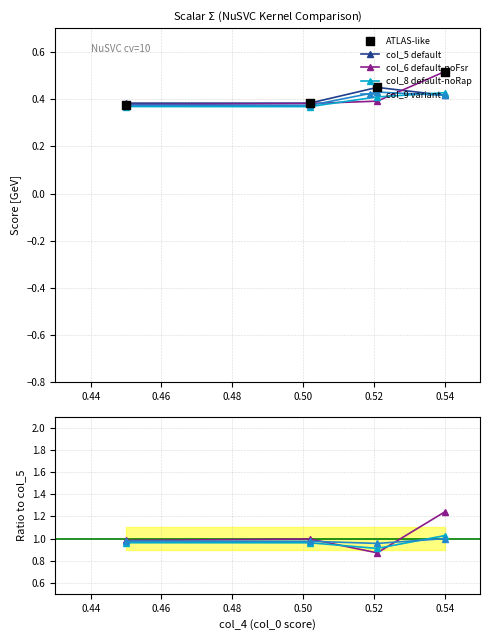

Which series has the largest total across all categories?

col_6